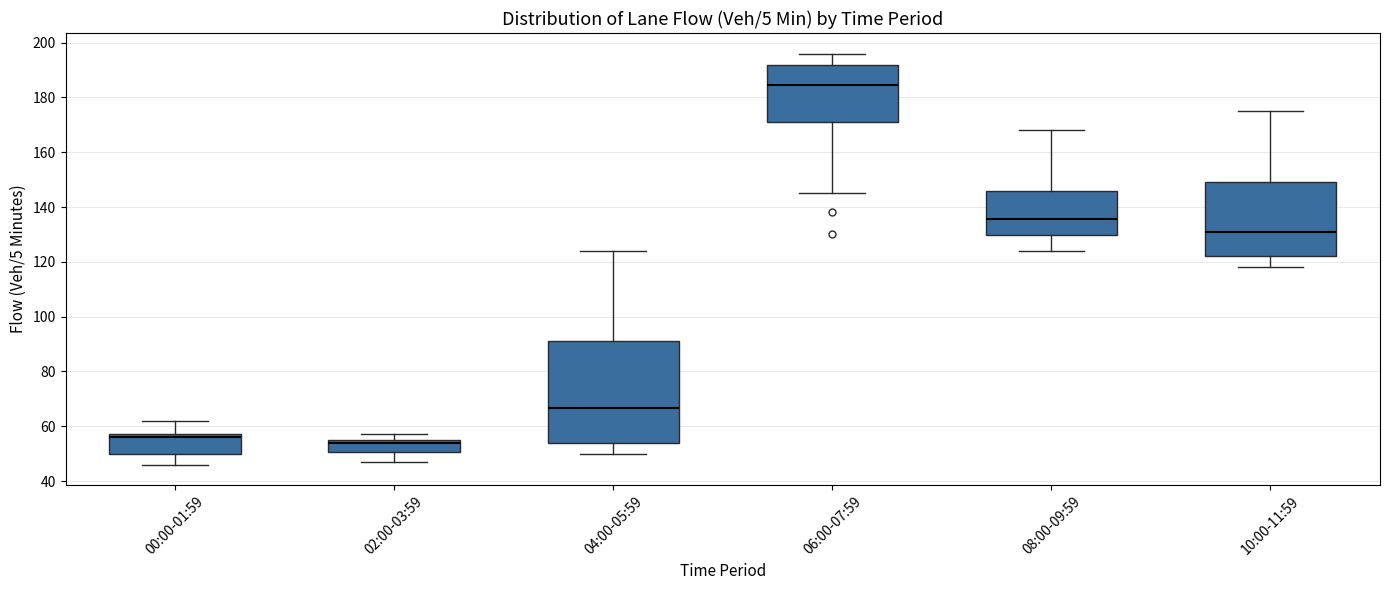

Reading left to right, transcribe this box plot: for each box, give where its median line is, the range the box spans, and where its two whiskers end, as read against the y-axis. The values are not printed on the chart, so give them approximately, as read against the axis.

00:00-01:59: median 56, box 50 to 58, whiskers 46 to 62
02:00-03:59: median 54, box 50 to 56, whiskers 48 to 58
04:00-05:59: median 66, box 54 to 92, whiskers 50 to 124
06:00-07:59: median 184, box 172 to 192, whiskers 146 to 196
08:00-09:59: median 136, box 130 to 146, whiskers 124 to 168
10:00-11:59: median 132, box 122 to 150, whiskers 118 to 176